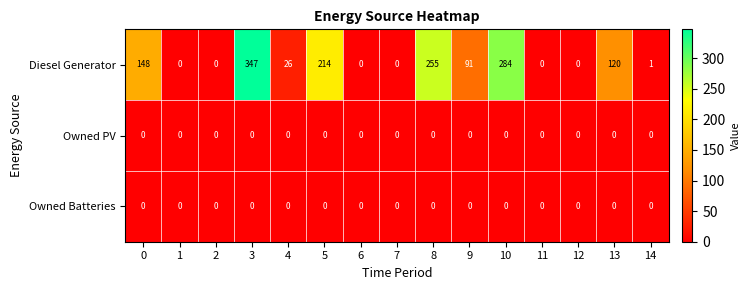

What is the sum of the Diesel Generator values at 9 and 0?

239